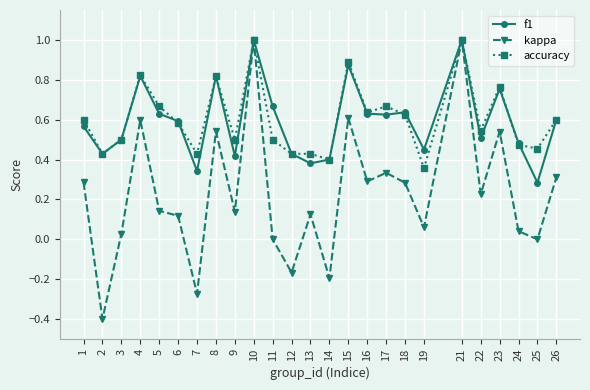

The accuracy series shows 0.7 at 14. True or false?

False